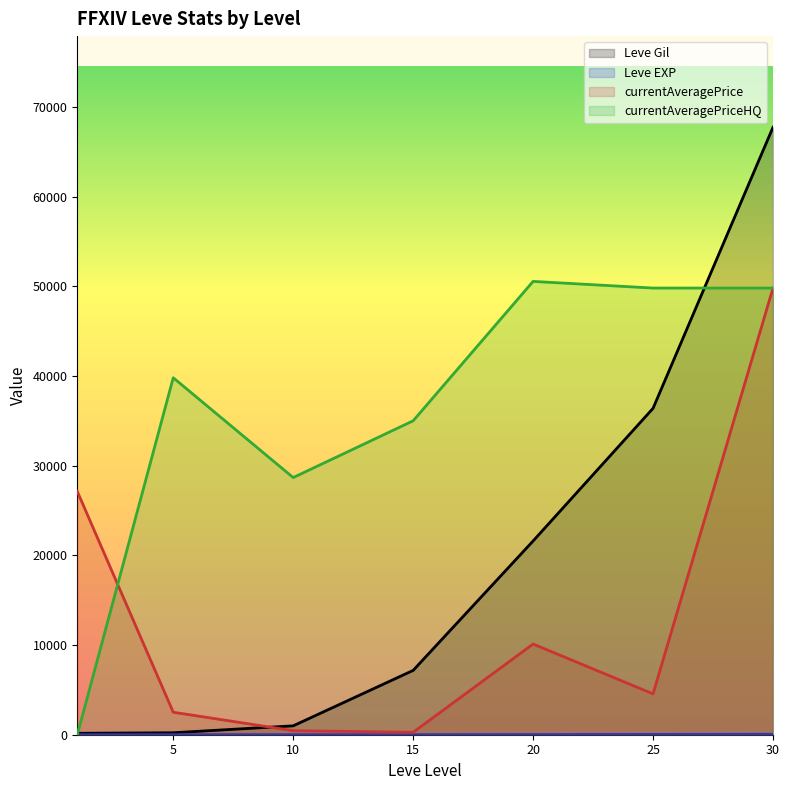

Reading right to left, list all the values displayed in this chart.

Leve Gil: 30=67730	25=36390	20=21600	15=7170	10=990	5=220	1=160
Leve EXP: 30=52	25=36	20=21	15=7	10=9	5=5	1=1
currentAveragePrice: 30=49800	25=4555	20=10111	15=270	10=450	5=2507	1=27128
currentAveragePriceHQ: 30=49800	25=49800	20=50542	15=35000	10=28670	5=39800	1=0